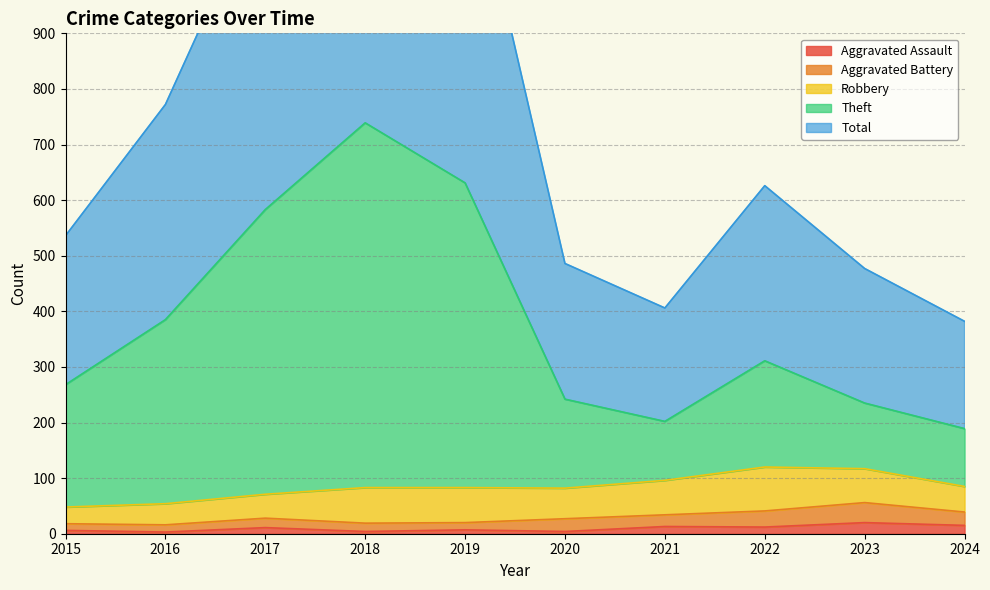

Which series has the widest spread of values?

Total